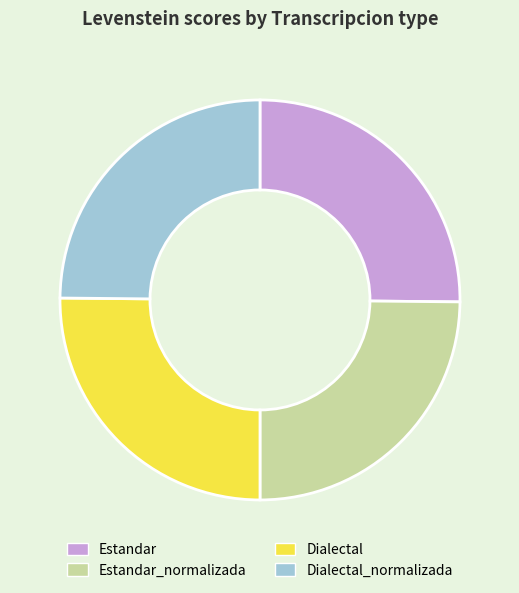

Is there any slice that represents more than half of the pie?

No